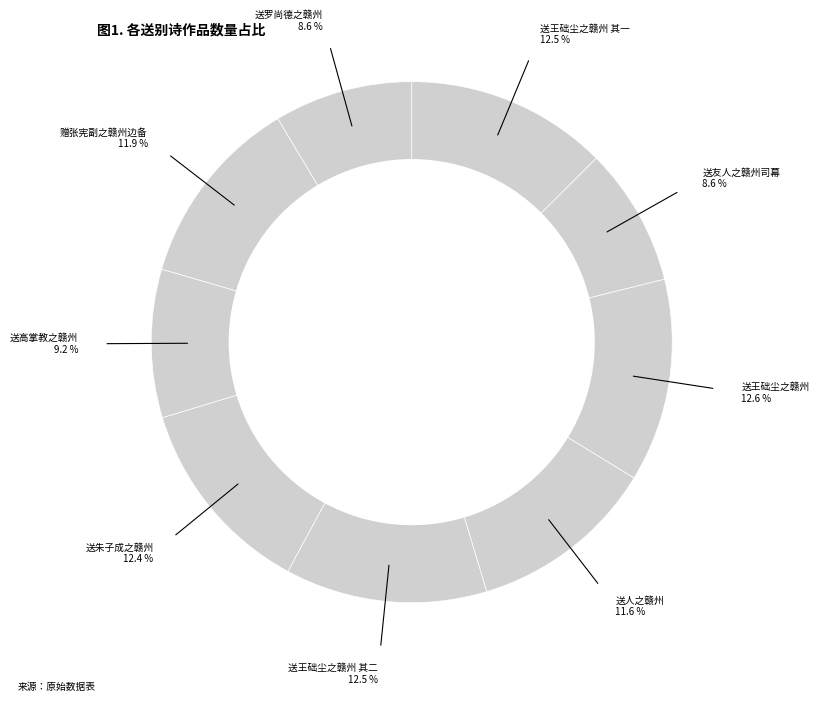

To the nearest percent, what percentage of the pie is 送王础尘之赣州?

13%